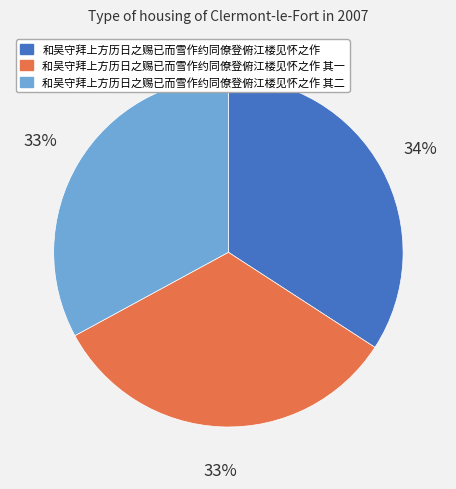

To the nearest percent, what portion does 和吴守拜上方历日之赐已而雪作约同僚登俯江楼见怀之作 represent?

34%